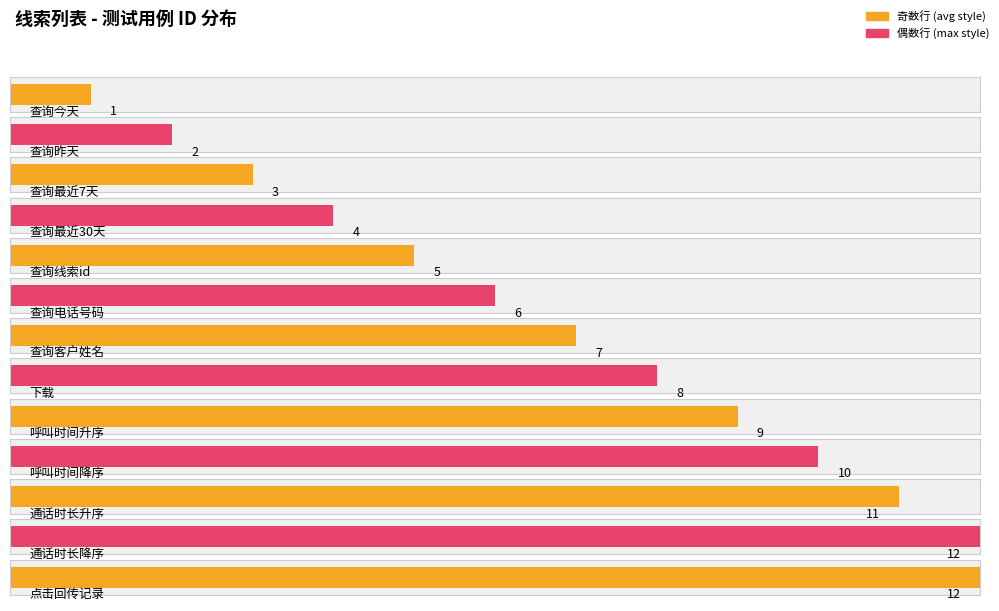

True or false: the data shows 9 at 呼叫时间升序.

True